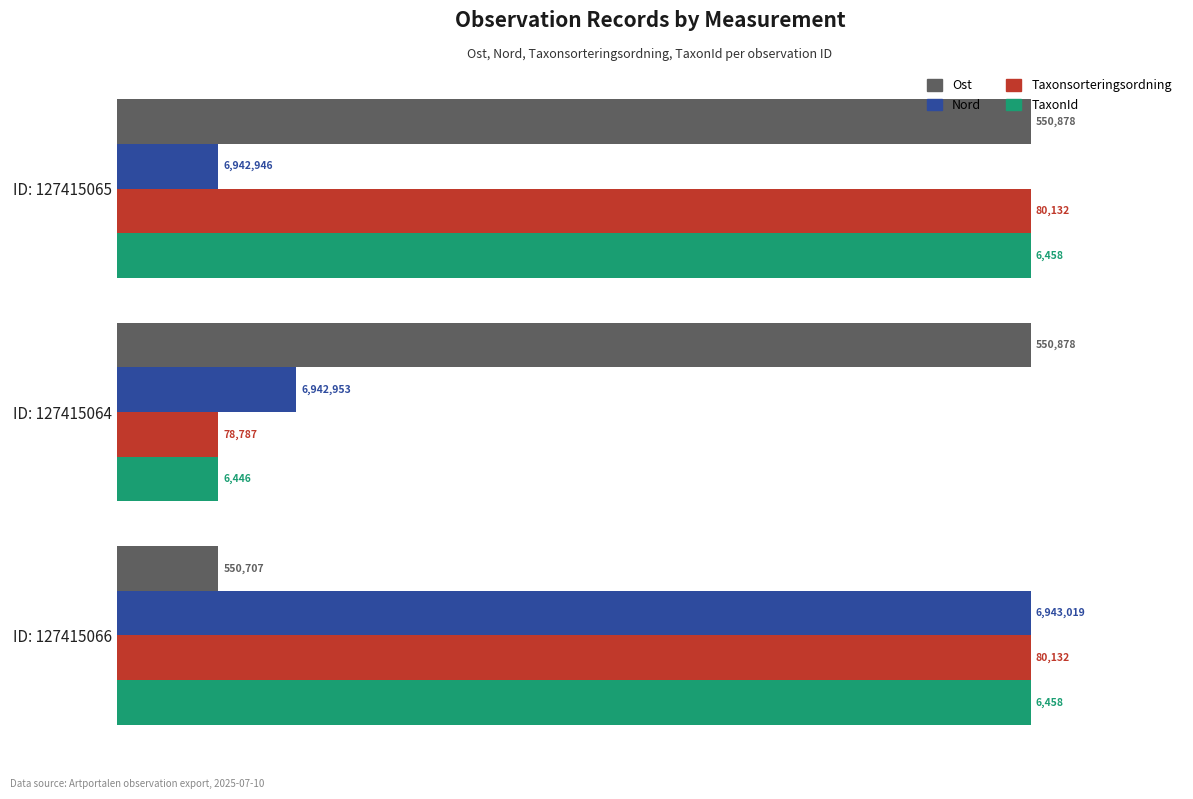

What are all the series names shown in the legend?

Ost, Nord, Taxonsorteringsordning, TaxonId